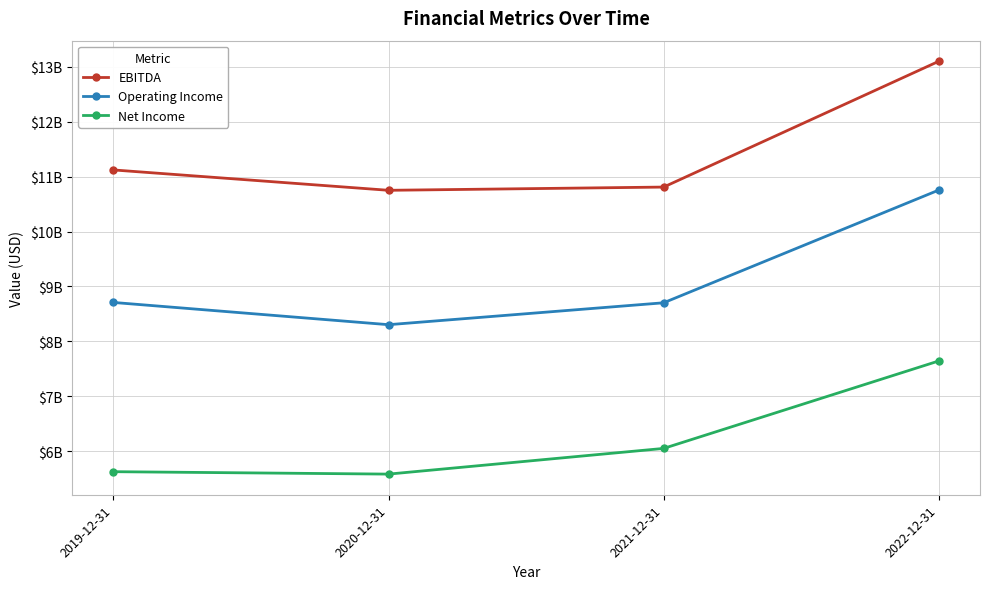

What are all the series names shown in the legend?

EBITDA, Operating Income, Net Income